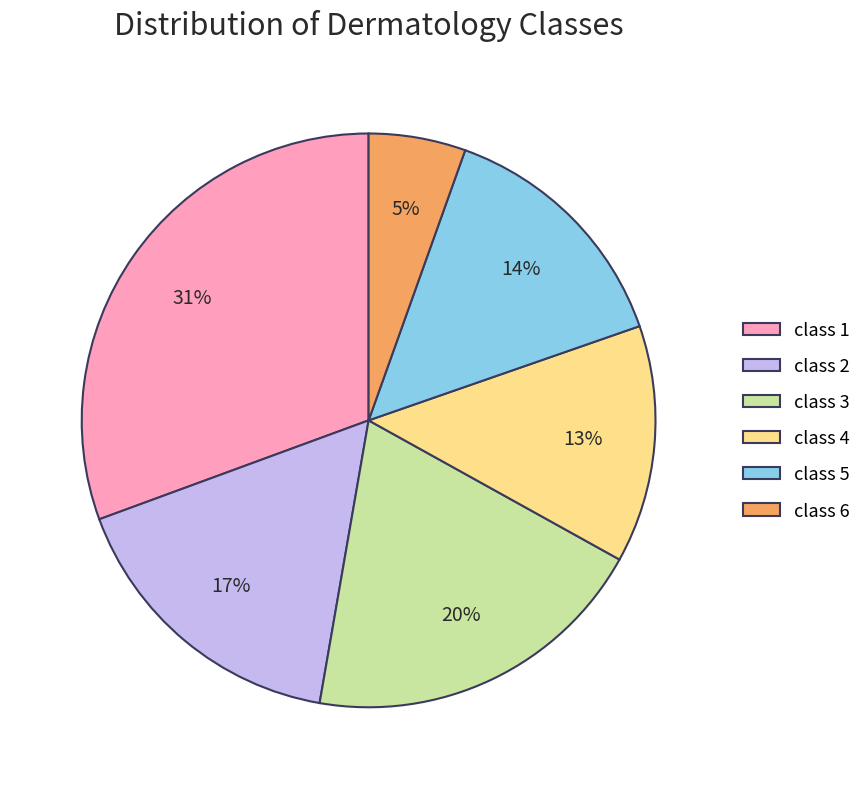

Is it true that class 4 is 13% of the pie?

True